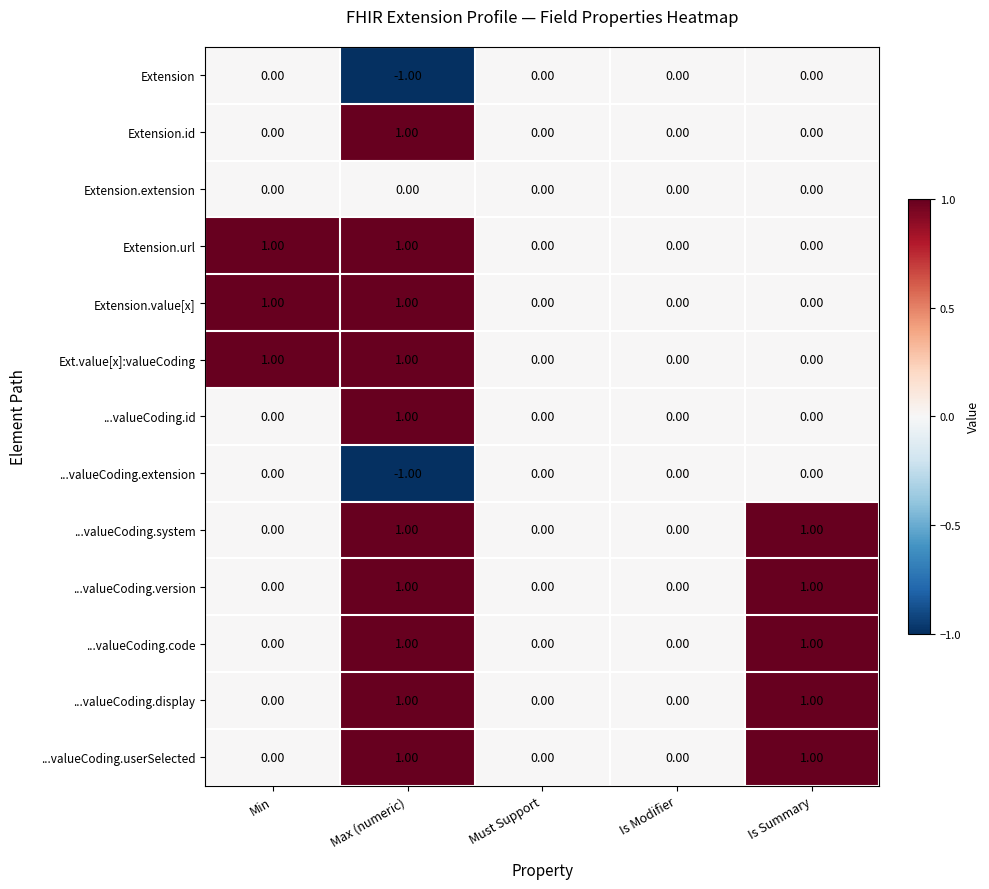

Is the value of Extension at Max (numeric) greater than the value of Extension.url at Is Summary?

No